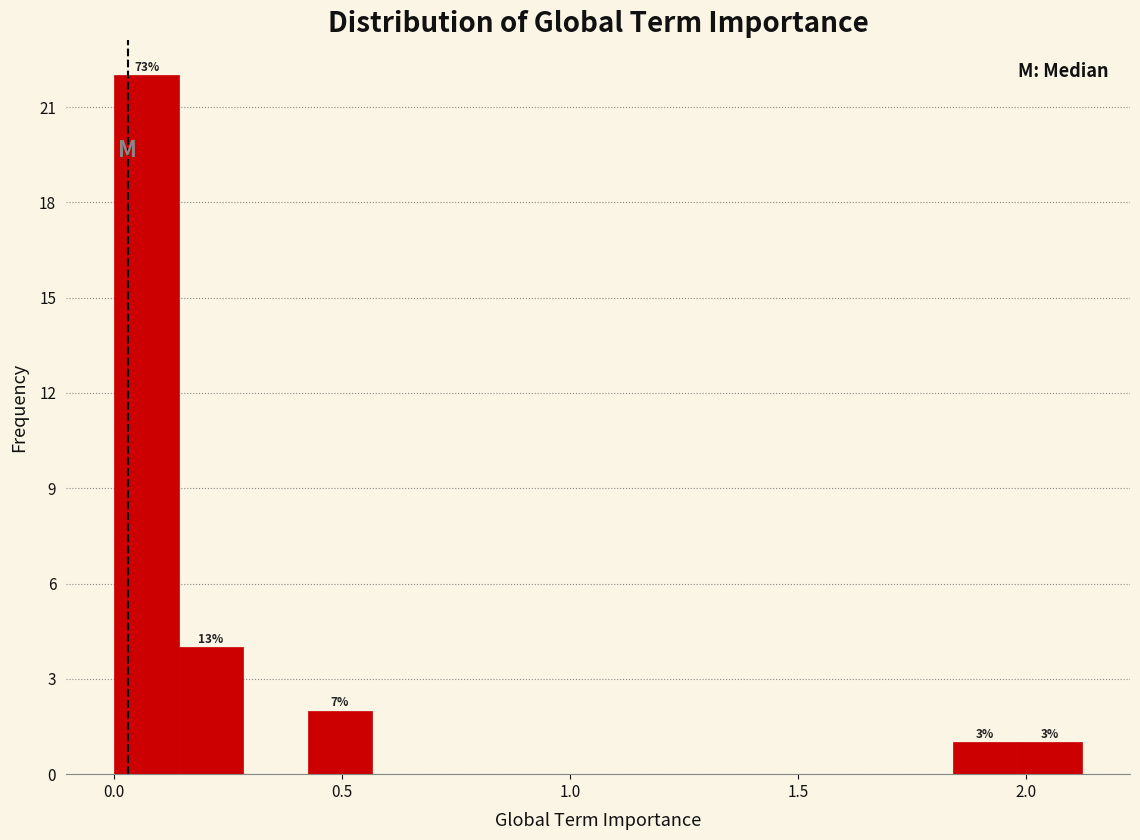

Read against the x-axis, roughly where is the centre of the tallest bar?

0.05